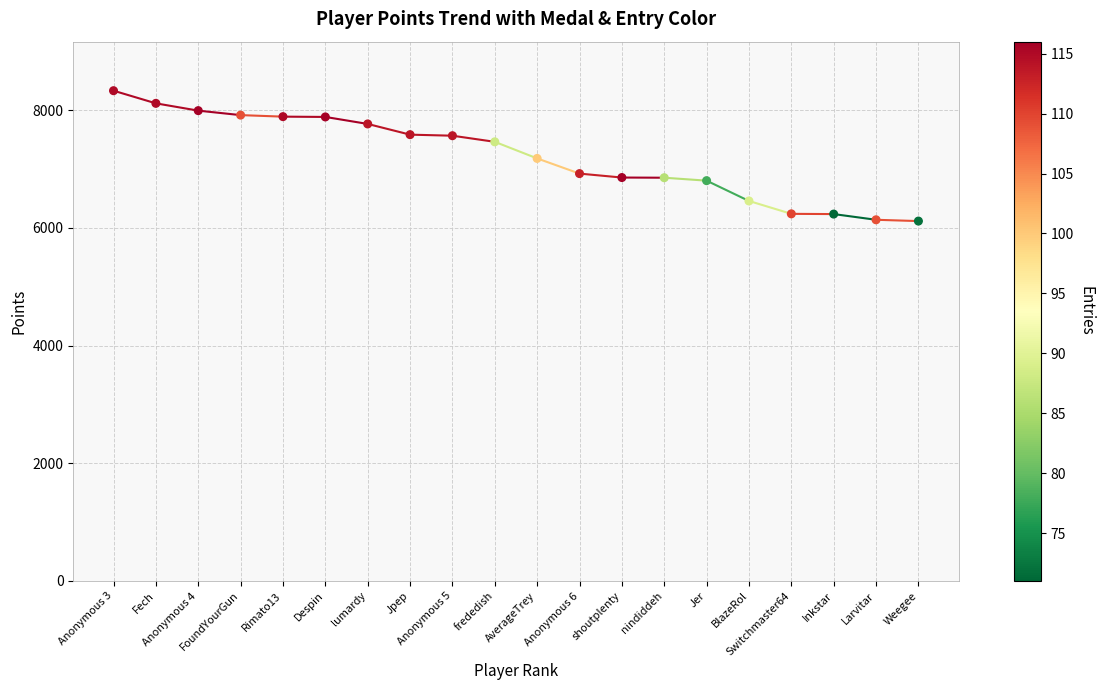

How many points are shown in the scatter plot?

20